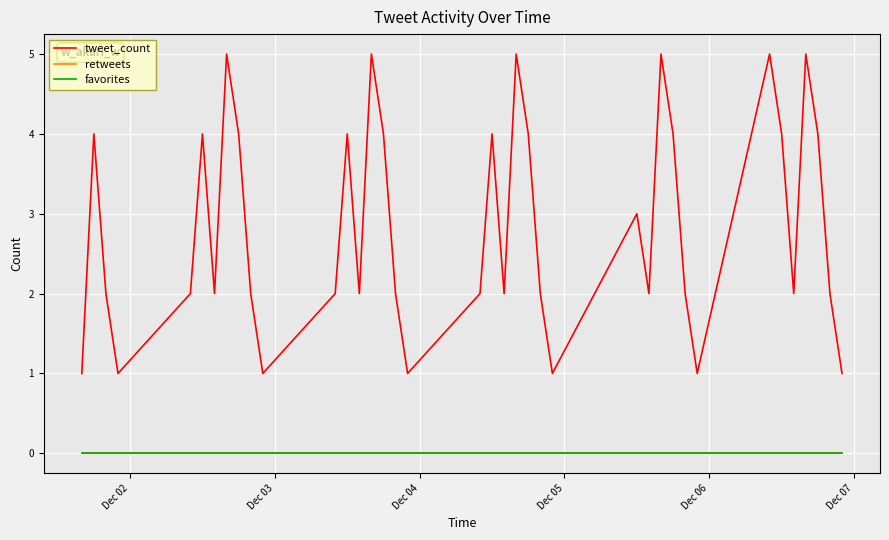

What is the maximum value shown in the chart?

5